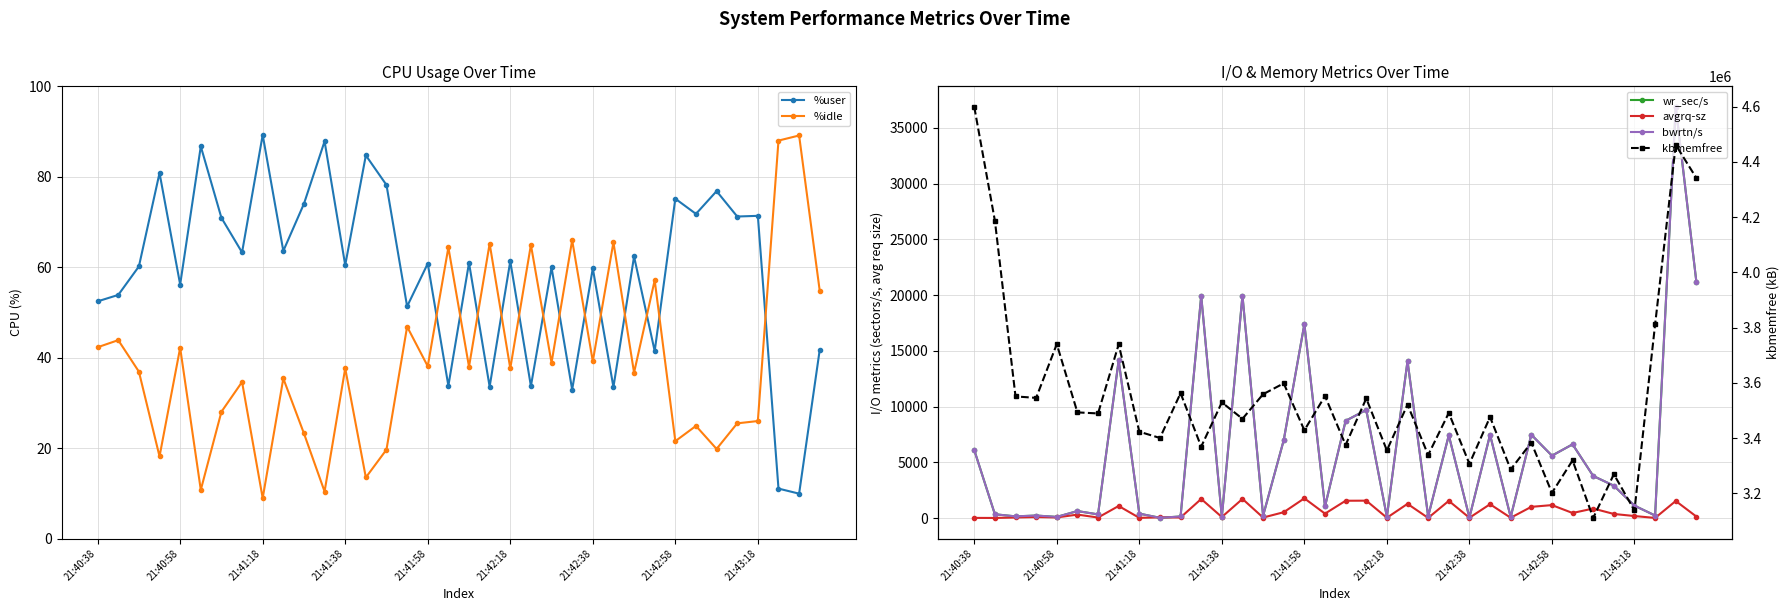

What are all the series names shown in the legend?

%user, %idle, wr_sec/s, avgrq-sz, bwrtn/s, kbmemfree